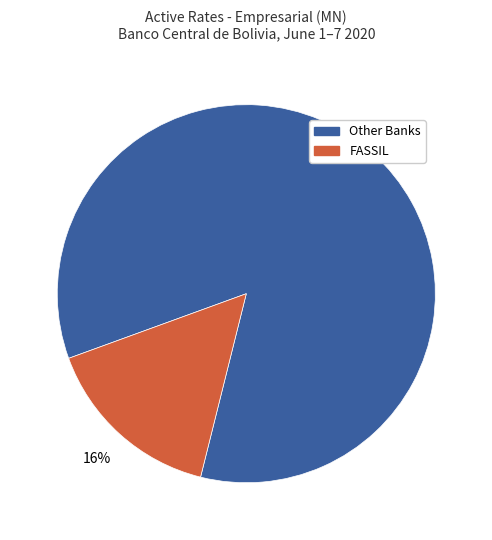

How many slices are in this pie chart?

2